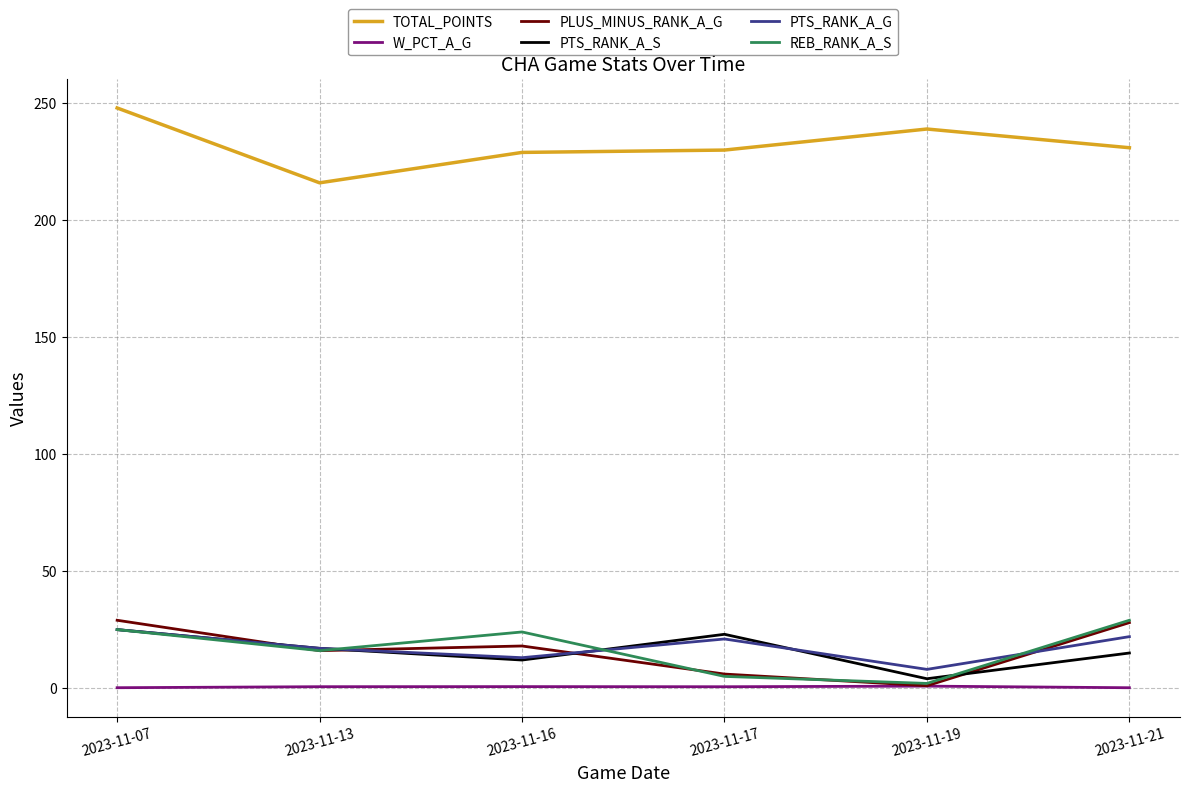

Count the number of categories in the chart.

6